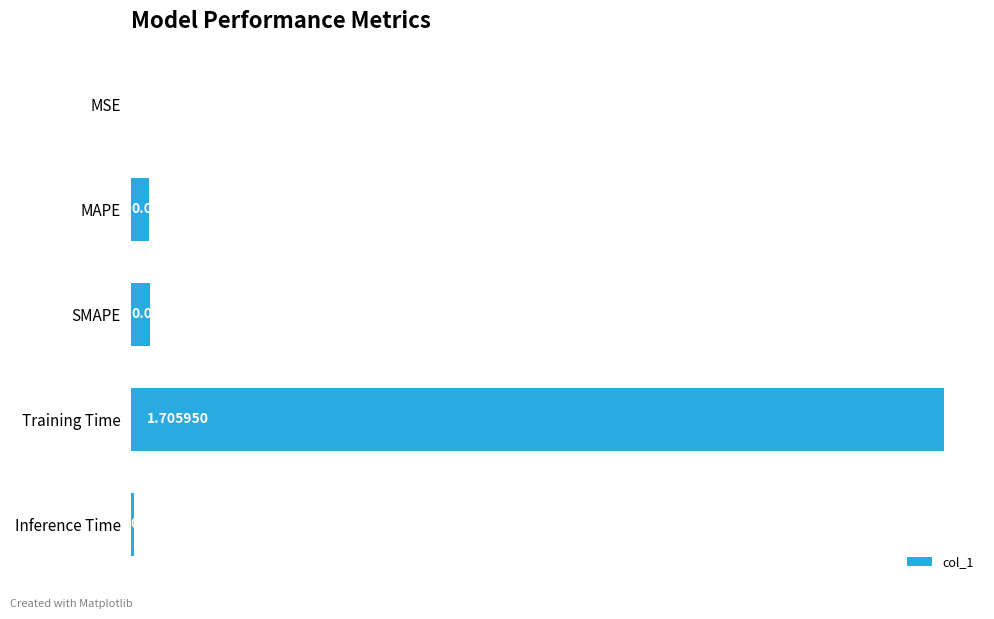

What is the sum of all values?

1.8